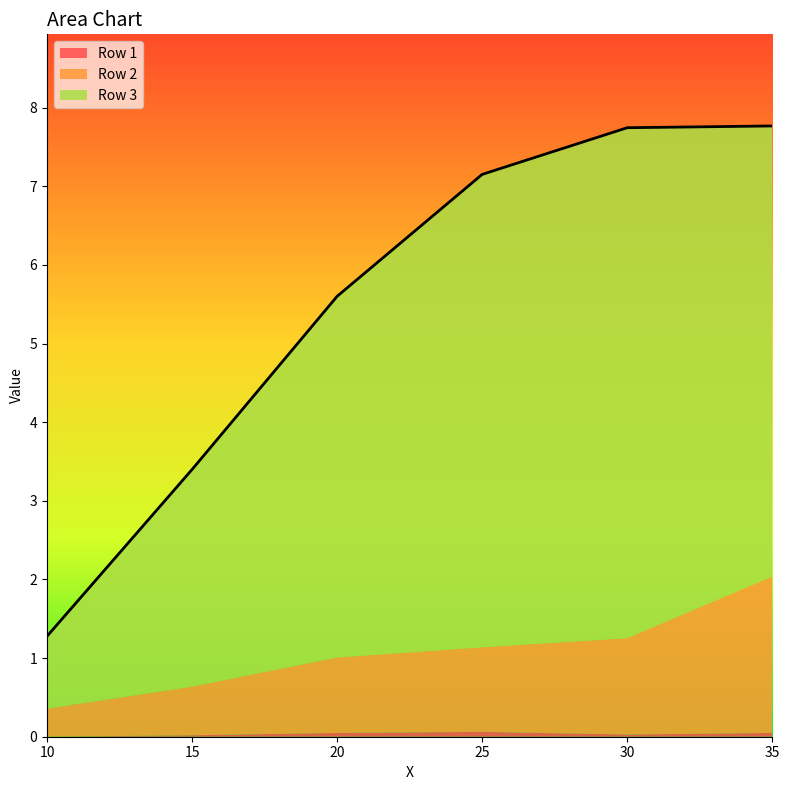

List the series in order of their peak value, lowest first.

Row 1, Row 2, Row 3